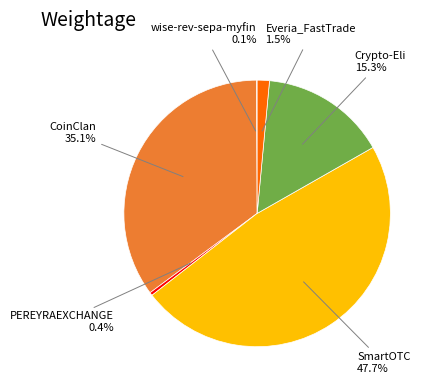

Between Everia_FastTrade and PEREYRAEXCHANGE, which is larger?

Everia_FastTrade